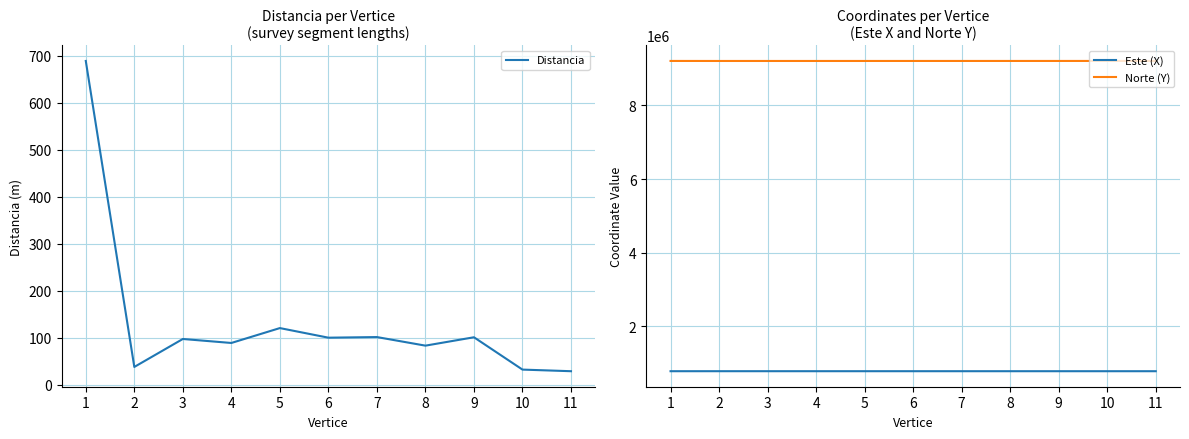

At 11, list the series in order from smallest to largest.

Distancia, Este (X), Norte (Y)